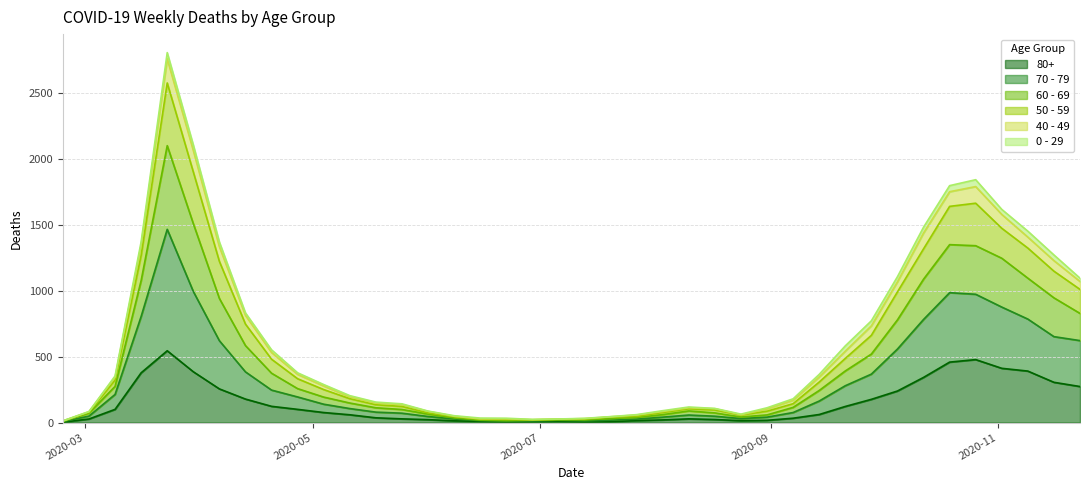

What is the label of the 29th point from the right?

2020-05-11